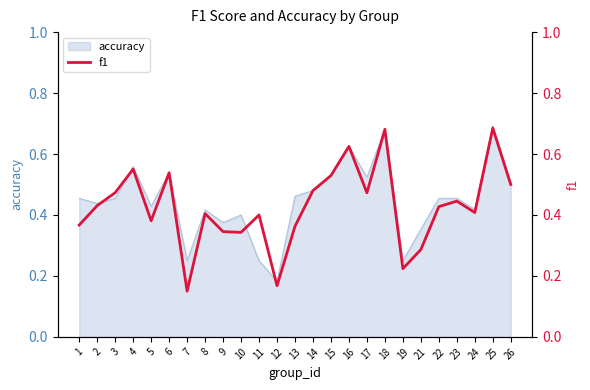

Which category has the highest value across all series?

25